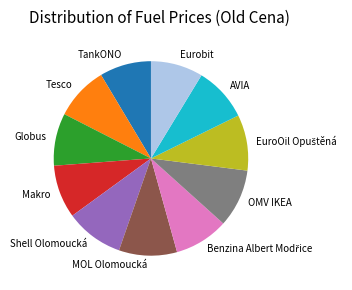

Which has a higher value, Globus or MOL Olomoucká?

MOL Olomoucká